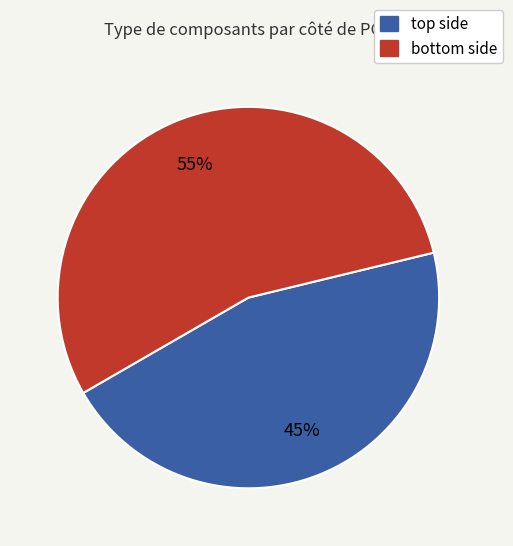

Does any single category account for the majority?

Yes